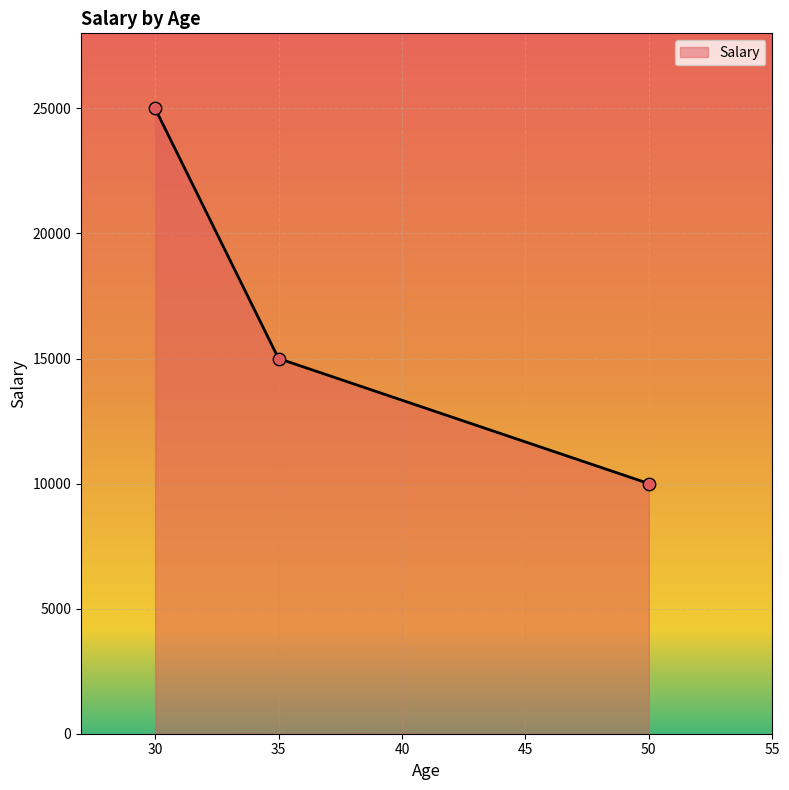

Approximately how many times larger is the value at 30 compared to 50?

2.5